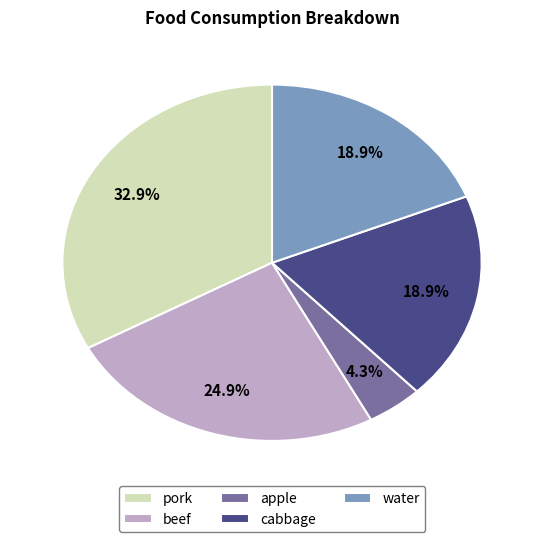

To the nearest percent, what is the combined percentage of pork and water?

52%